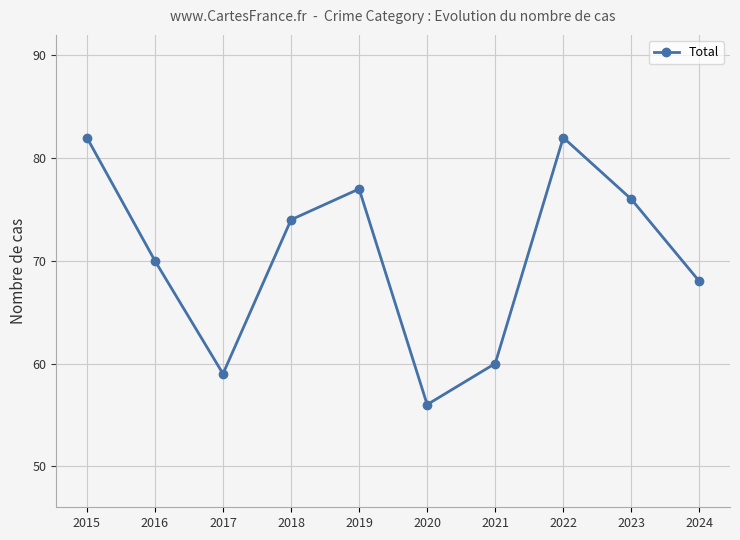

What is the sum of the values at 2015 and 2021?

142